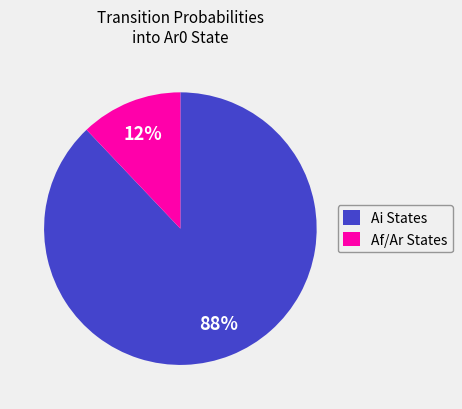

To the nearest percent, what percentage of the pie is Ai States?

88%